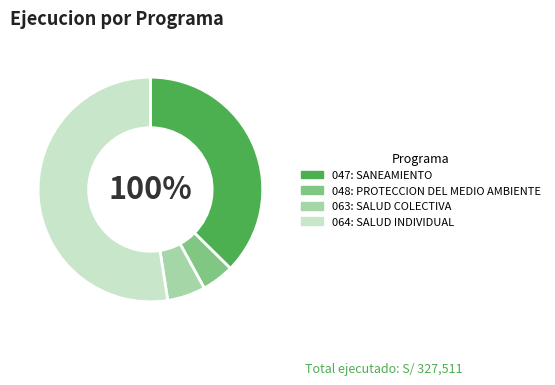

To the nearest percent, what is the average slice percentage?

25%